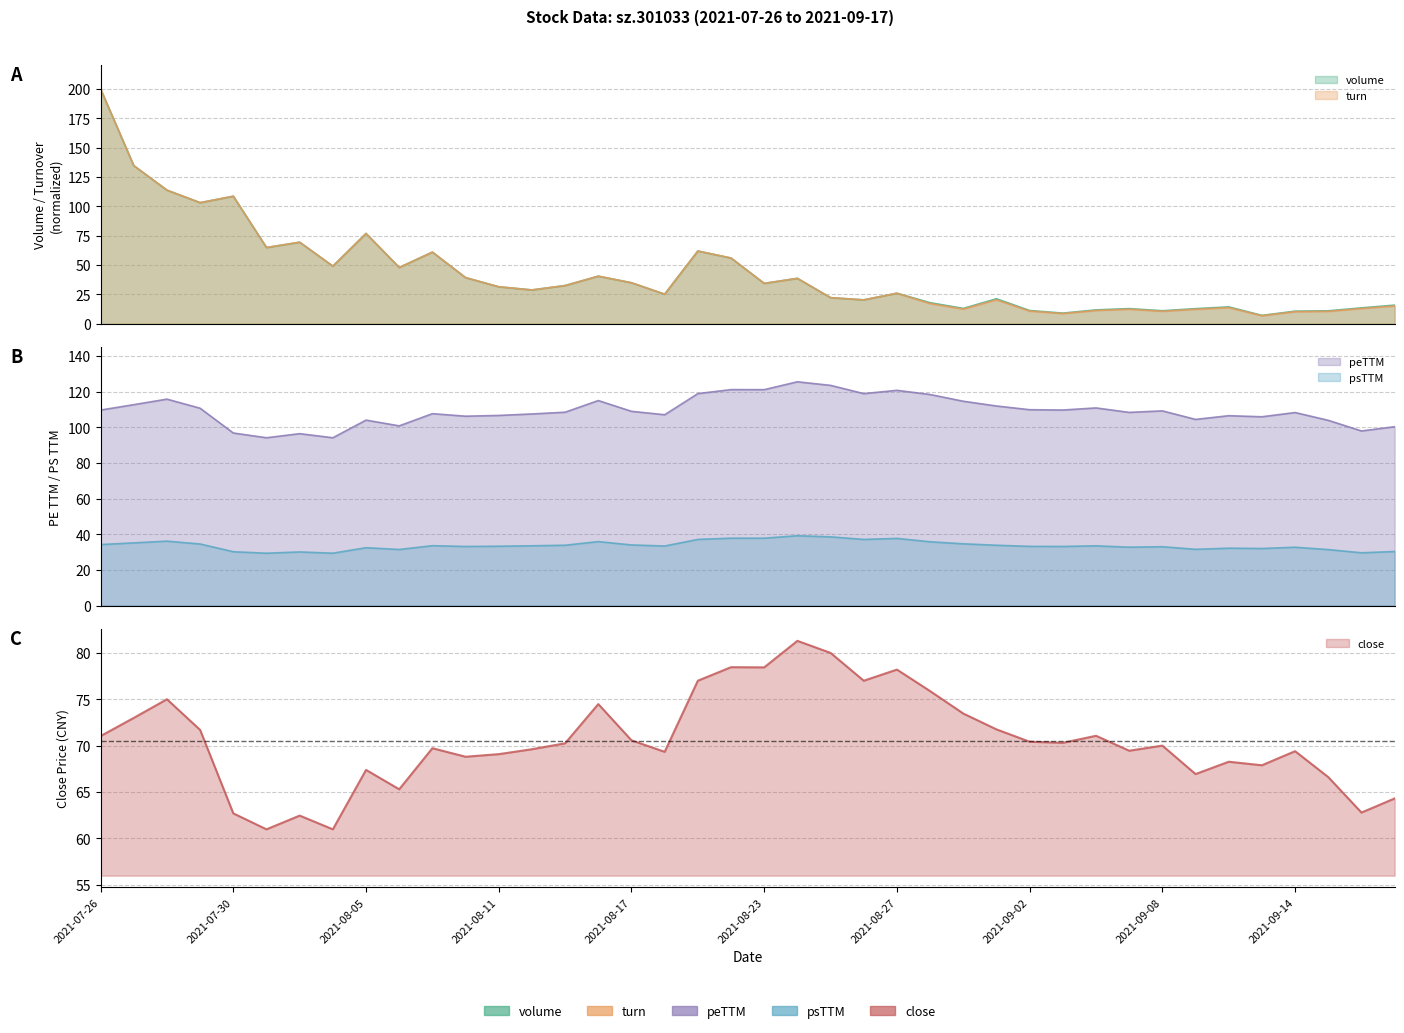

True or false: psTTM has a value of 49.5 at psTTM.

False